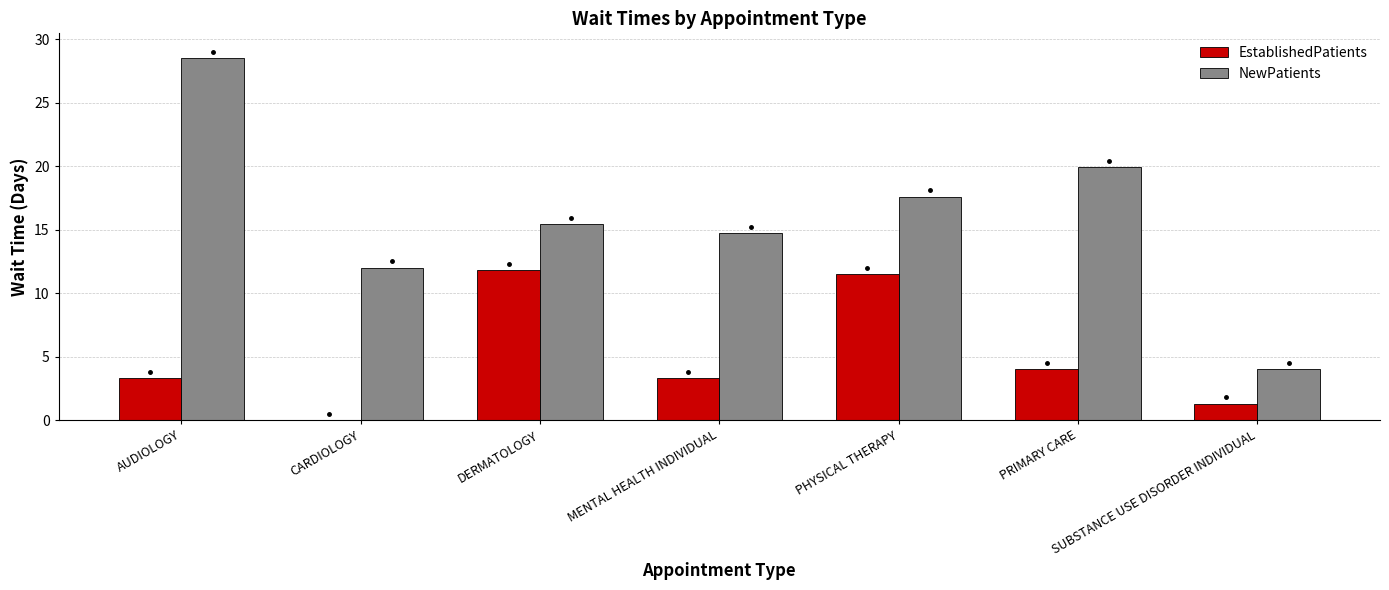

The value of NewPatients at AUDIOLOGY is 43.7. True or false?

False